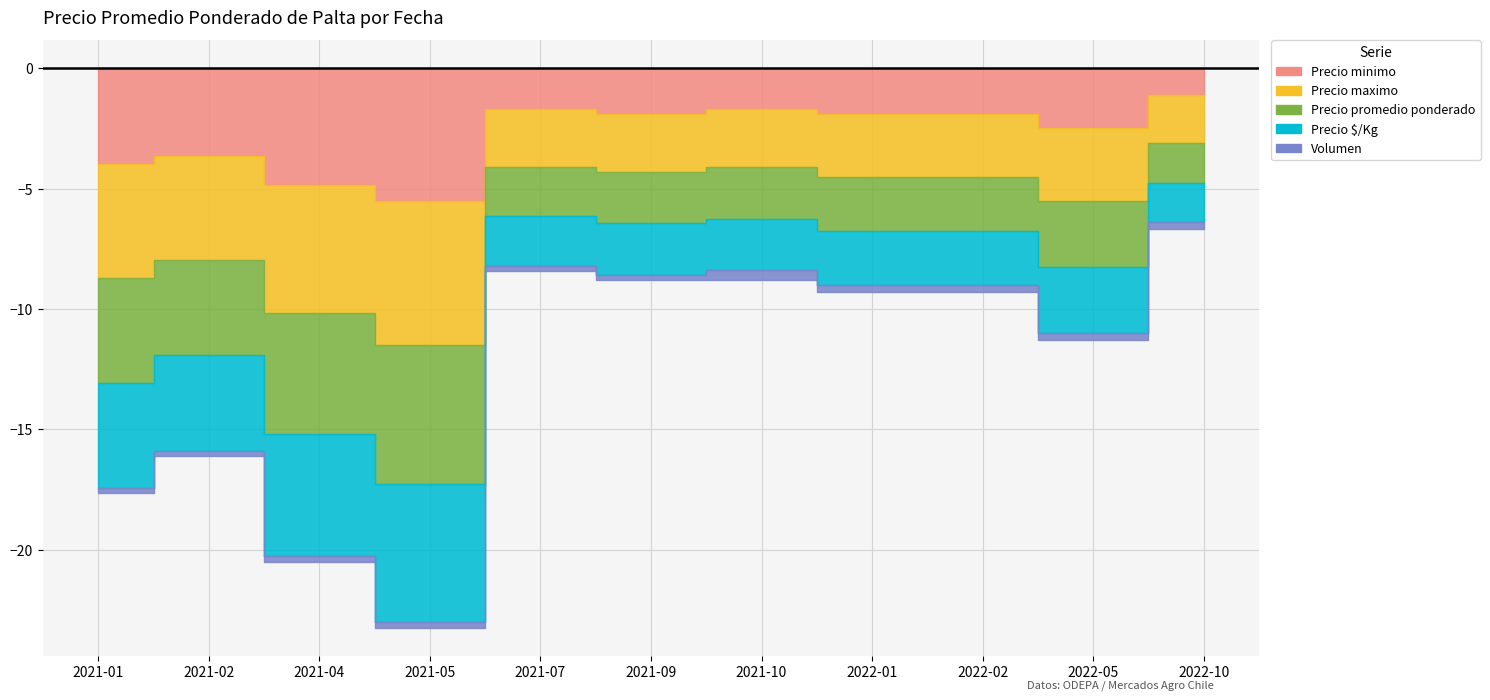

What is the difference between the Precio maximo values at 2021-09 and 2021-05?

3600